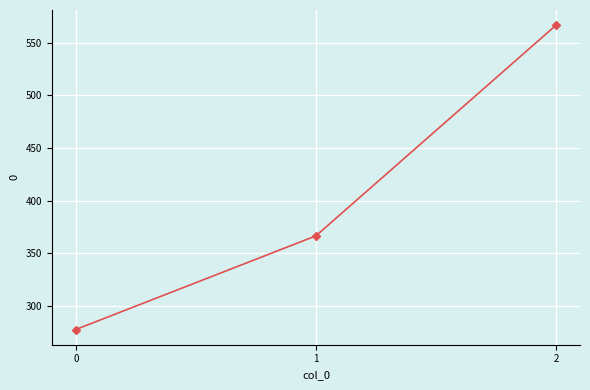

What is the change in value from 1 to 2?

+200.0